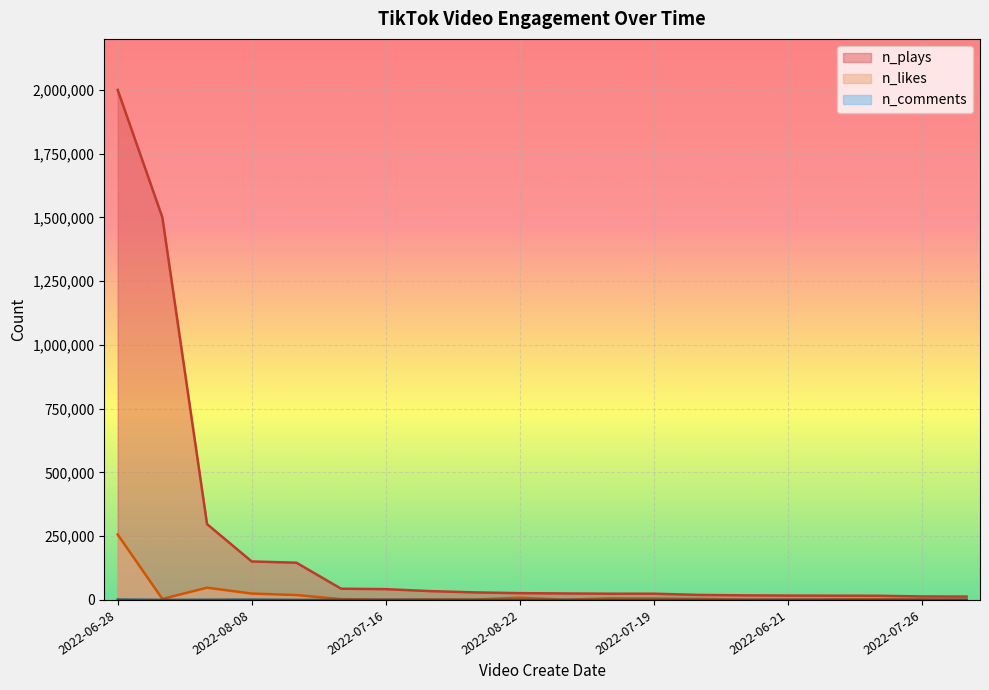

What are all the series names shown in the legend?

n_plays, n_likes, n_comments